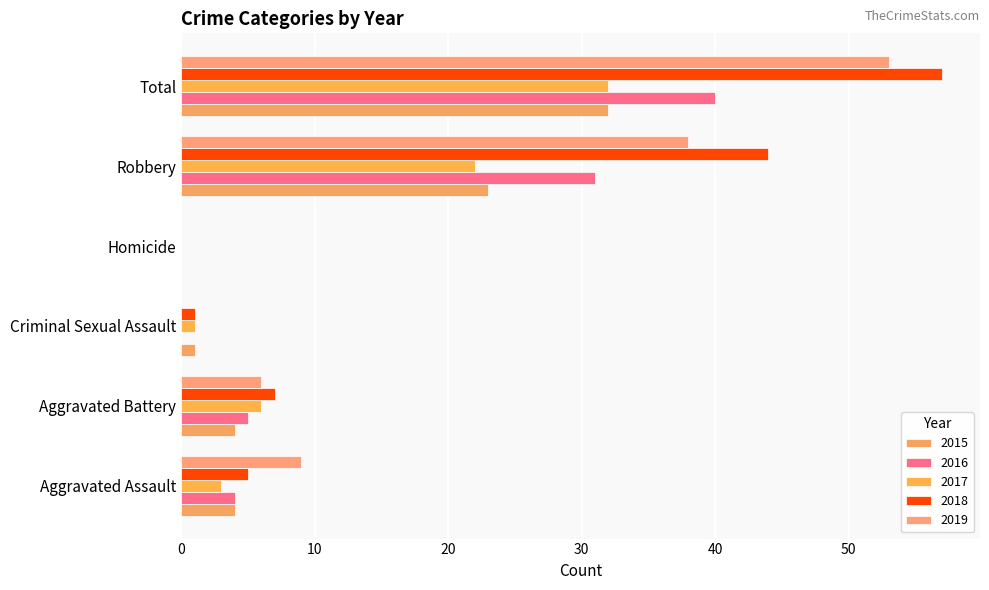

How many distinct data groups are displayed?

5